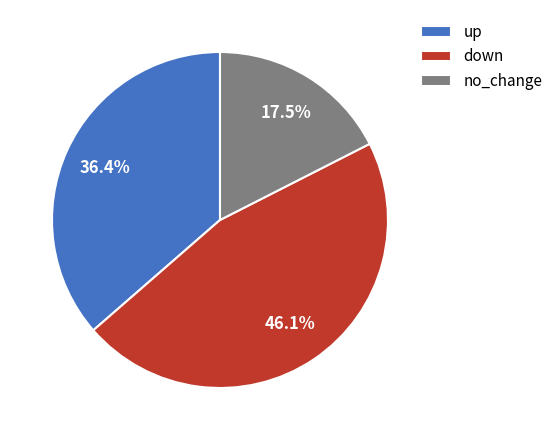

To the nearest percent, what portion does up represent?

36%